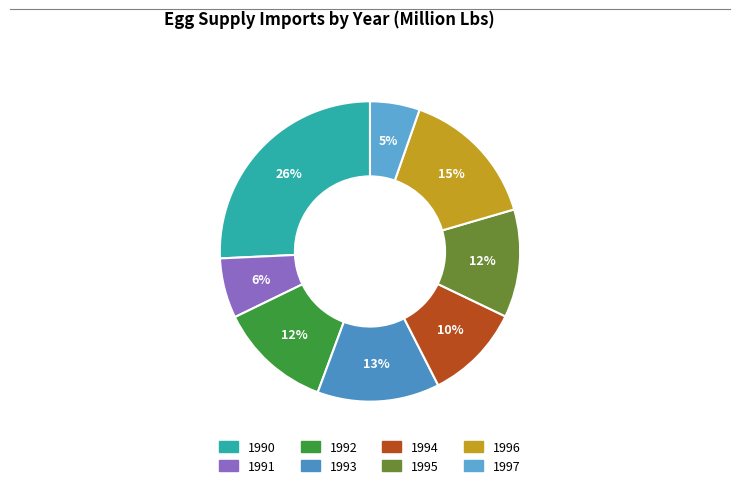

Does any single category account for the majority?

No